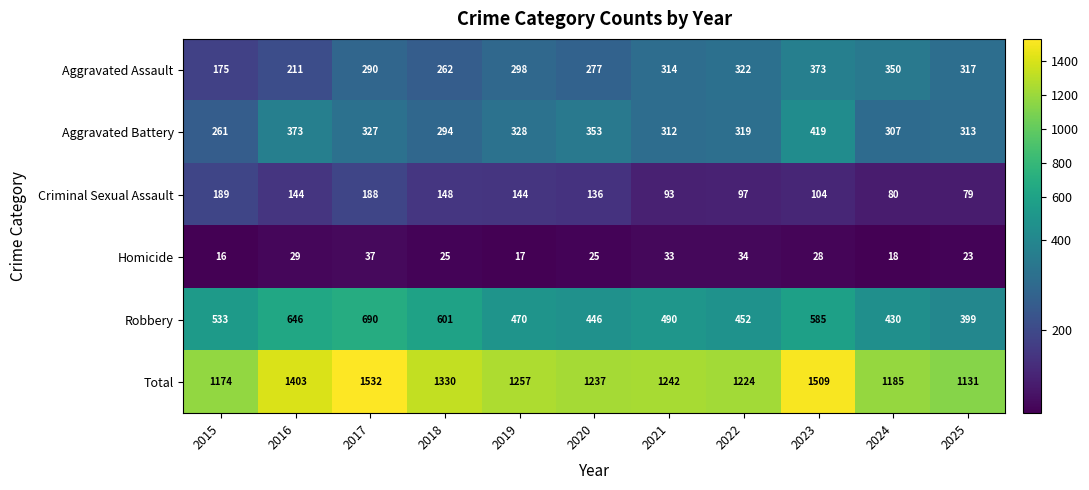

True or false: Criminal Sexual Assault has a value of 20 at 2025.

False